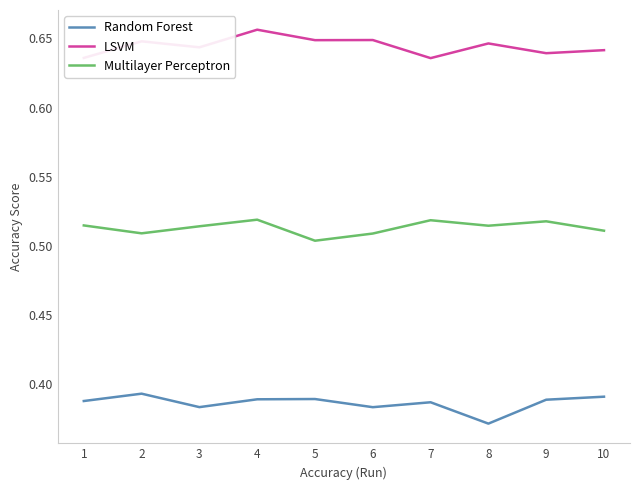

True or false: Random Forest and Multilayer Perceptron intersect in this chart.

False